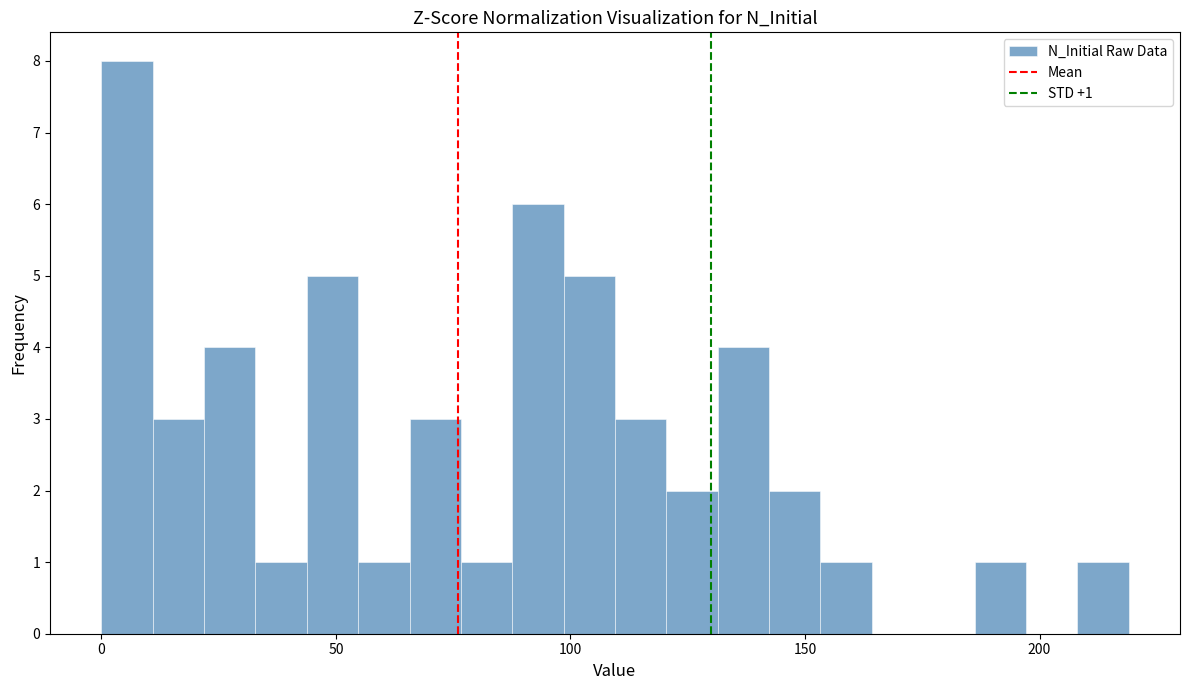

Around what value on the x-axis is the tallest bar? Give the approximate position of its centre, as read against the axis.

5